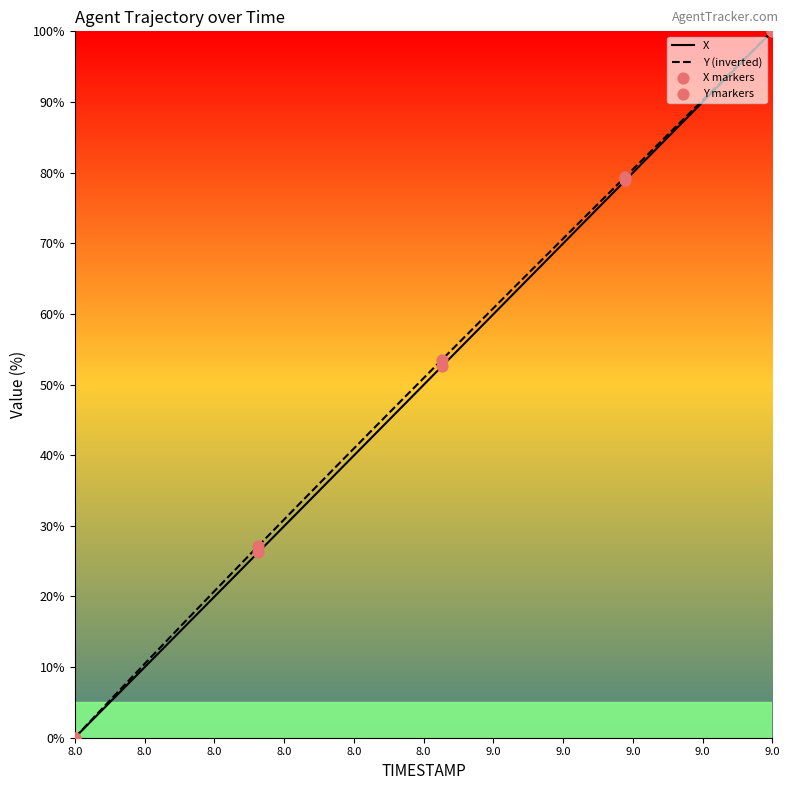

How many lines are shown in the chart?

2